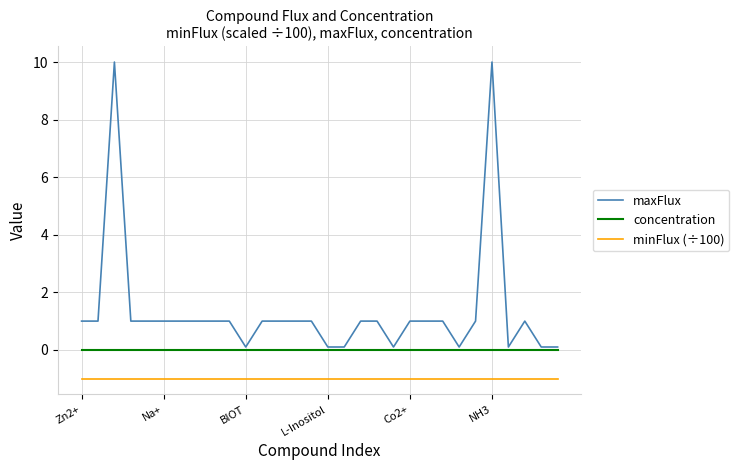

What is the maximum value shown in the chart?

10.0